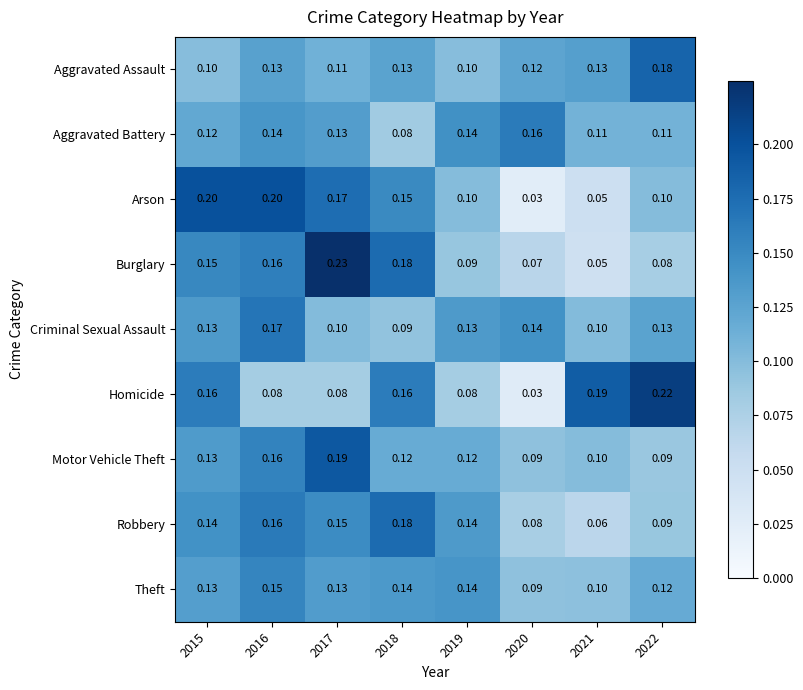

Is the value of Aggravated Battery at 2020 greater than the value of Aggravated Assault at 2022?

No